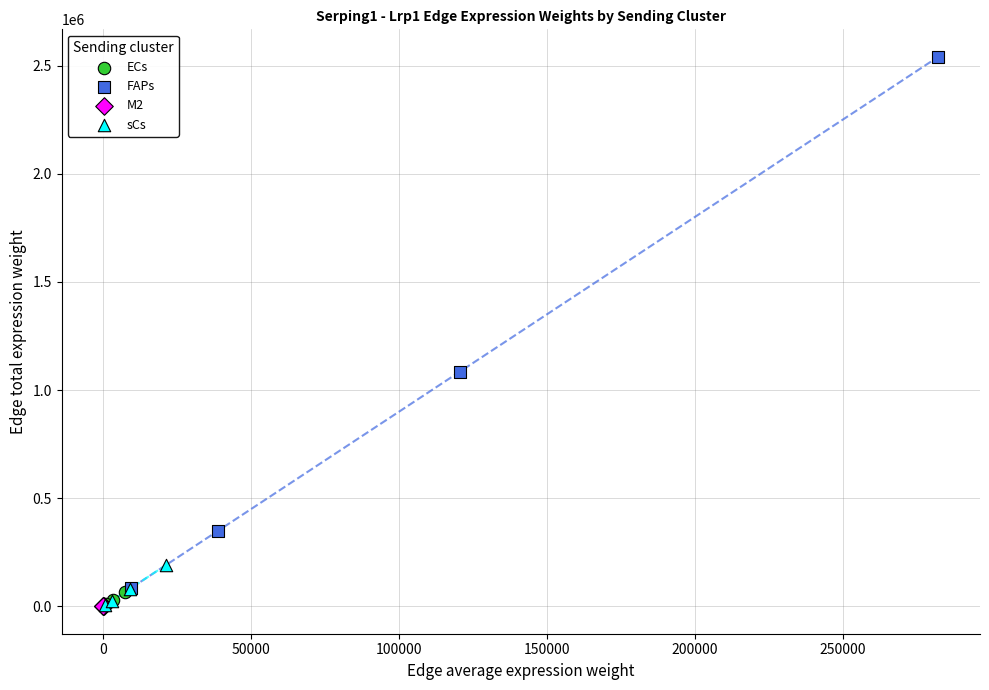

Which series reaches the maximum Y coordinate?

FAPs